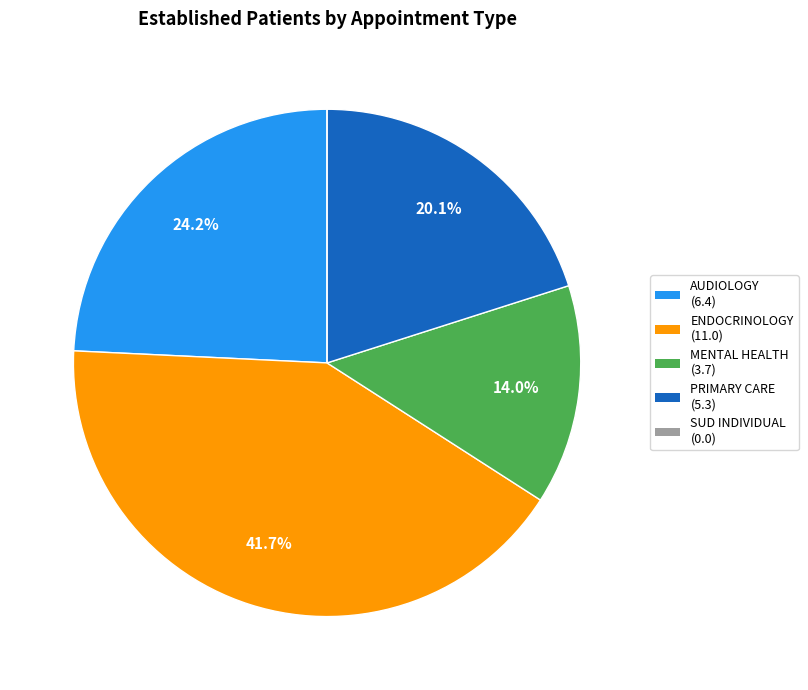

Which slice is the largest?

ENDOCRINOLOGY (11.0)